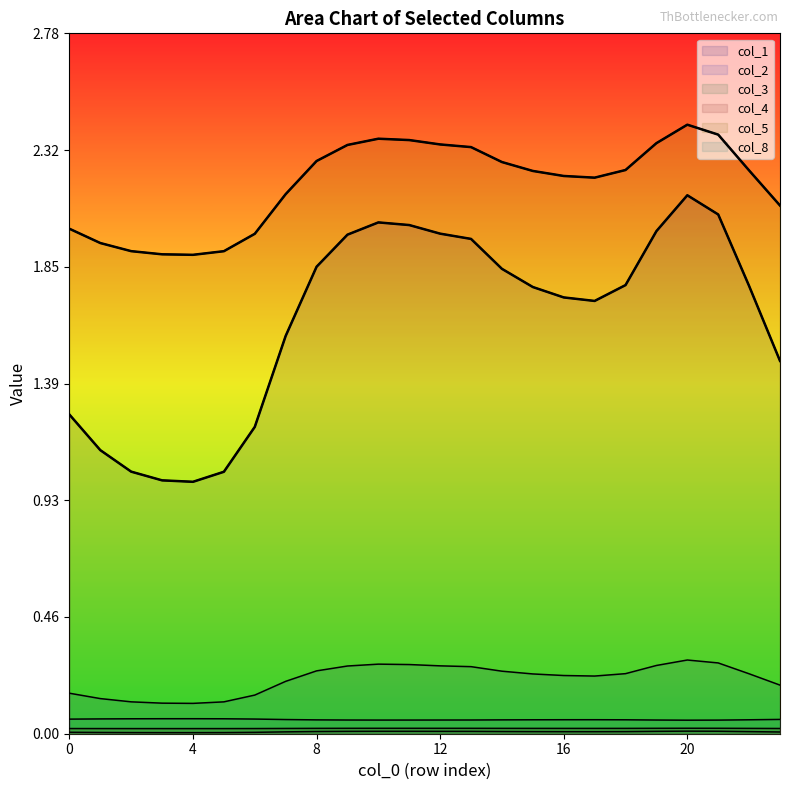

How many distinct data groups are displayed?

6